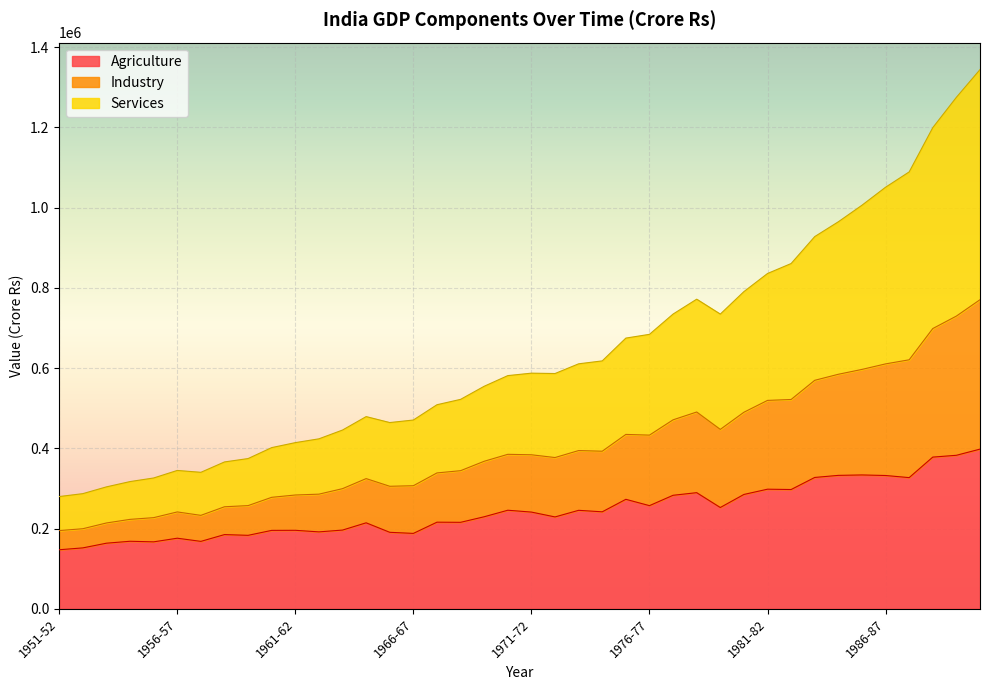

At which category is the sum across all series the highest?

1990-91